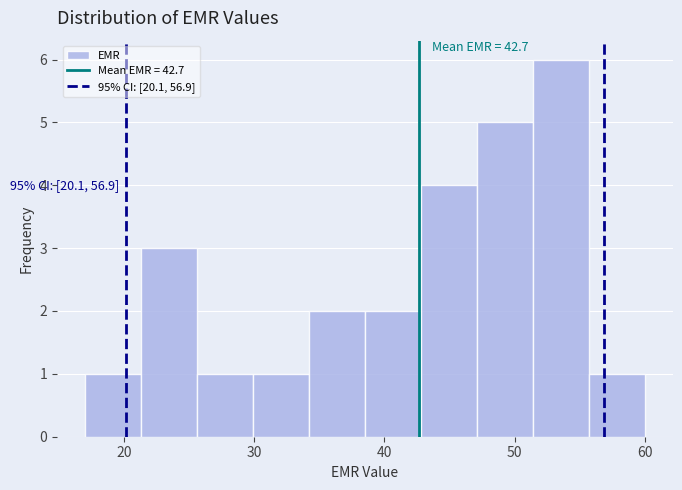

Which range on the x-axis has the tallest bar?

51.4 to 55.7